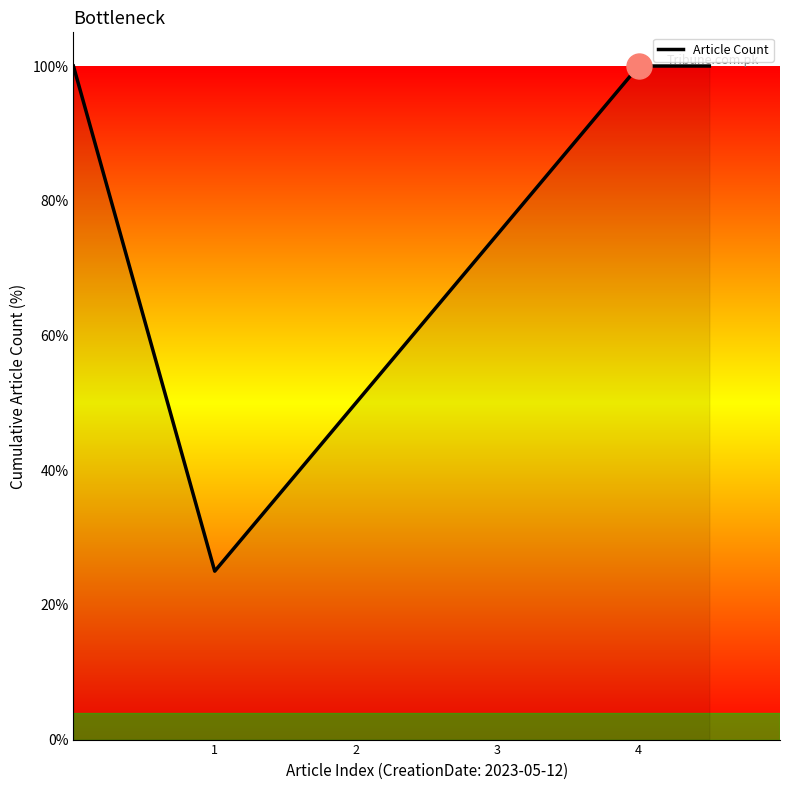

What is the sum of all values?

450